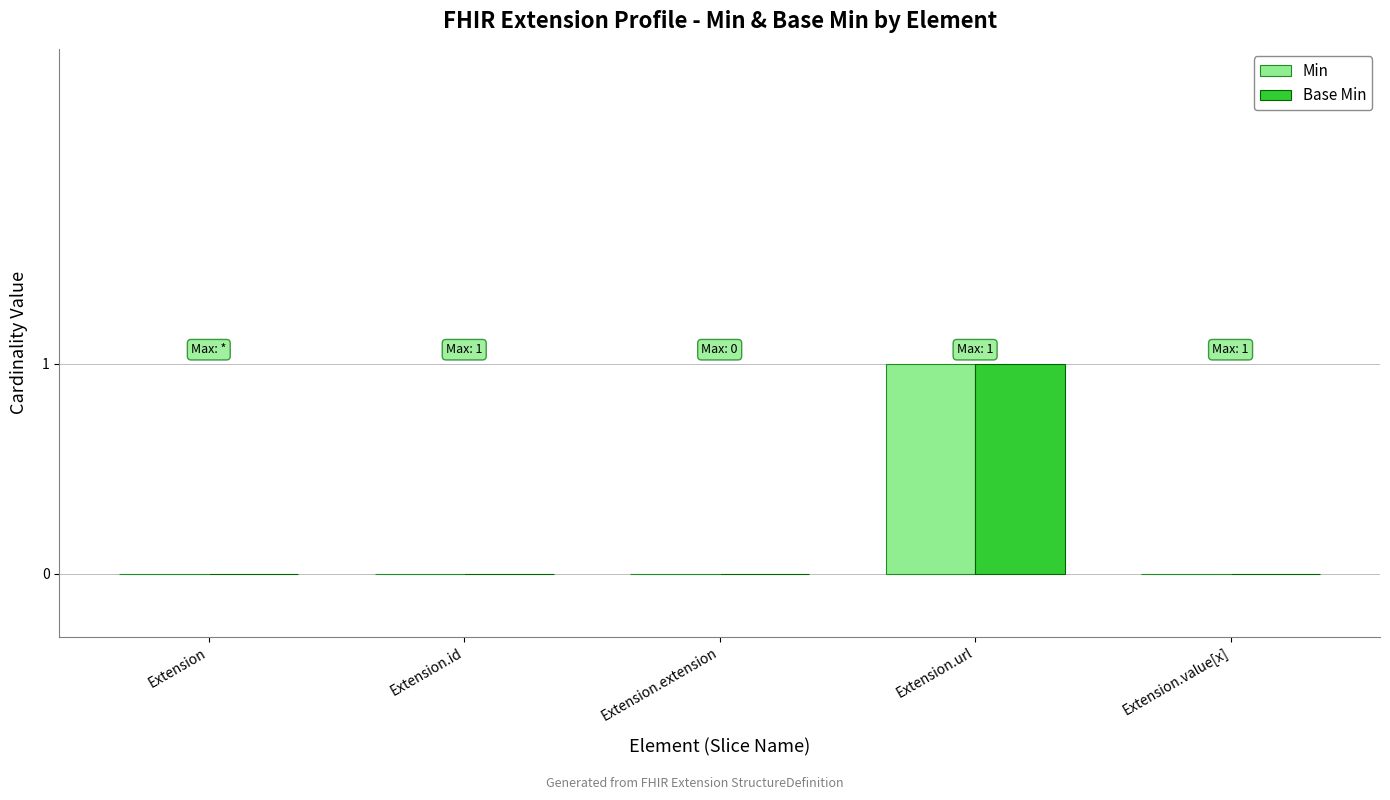

True or false: Base Min has a value of 1 at Extension.extension.

False